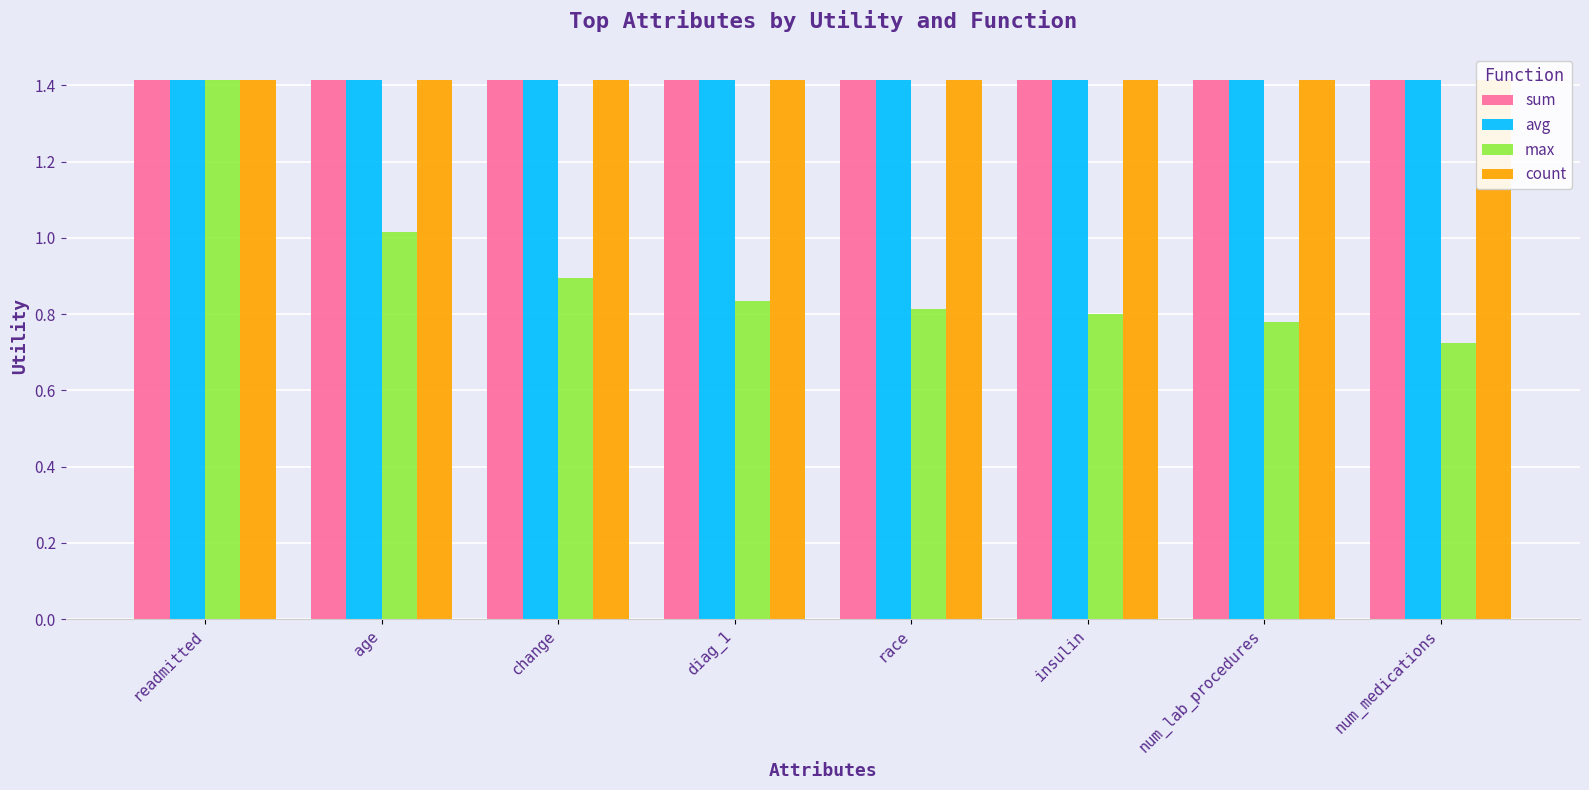

True or false: count has a value of 1.4 at insulin.

True